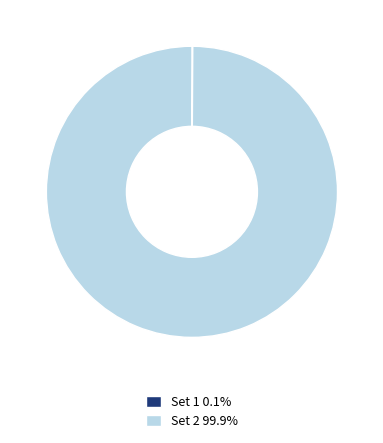

Is there any slice that represents more than half of the pie?

Yes